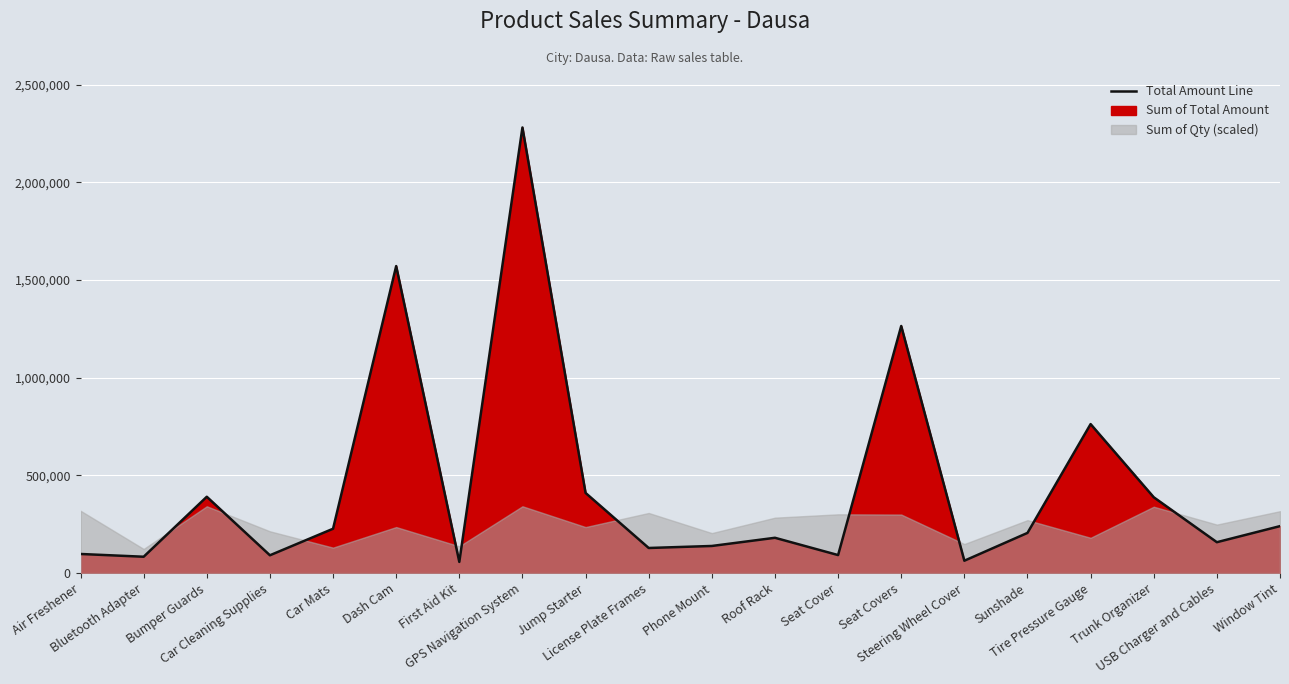

Reading right to left, list all the values displayed in this chart.

240436	158193	388179	762666	205716	63440	1264674	92313	180792	138904	128582	410352	2280772	57360	1571368	227088	91256	390793	83808	97929